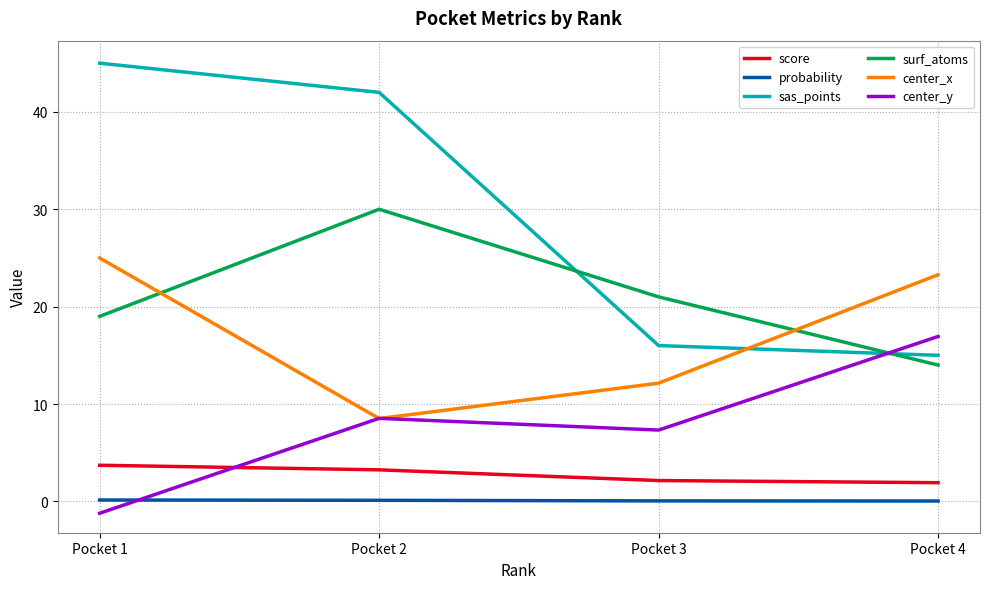

At how many categories does at least one series exceed 37?

2